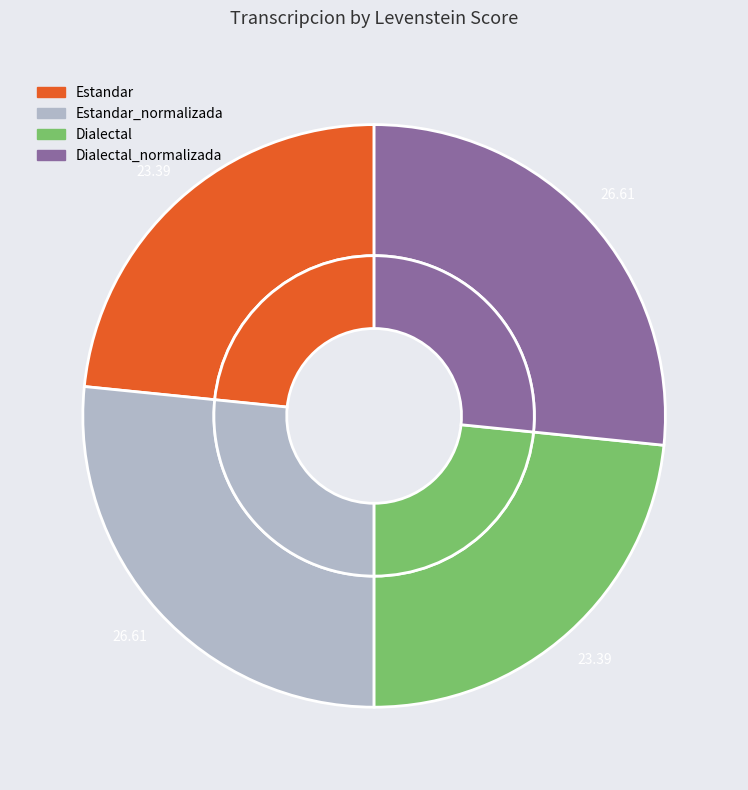

What is the largest slice in the pie chart?

Estandar_normalizada